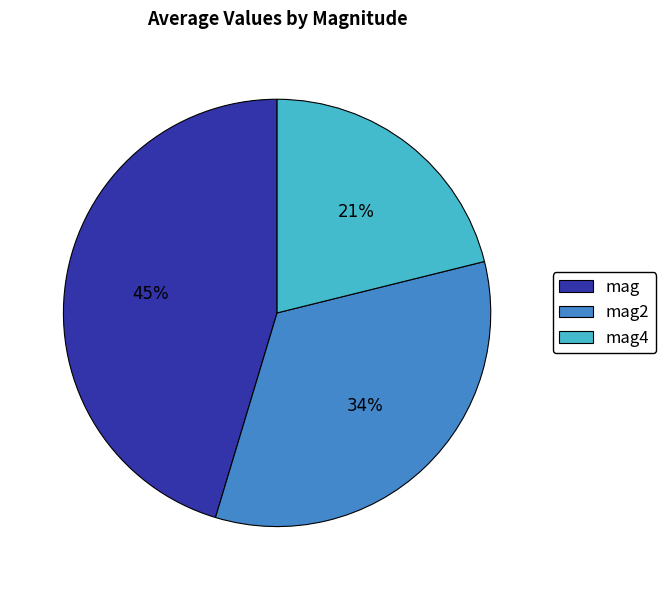

Do mag2 and mag together represent more than half of the pie?

Yes